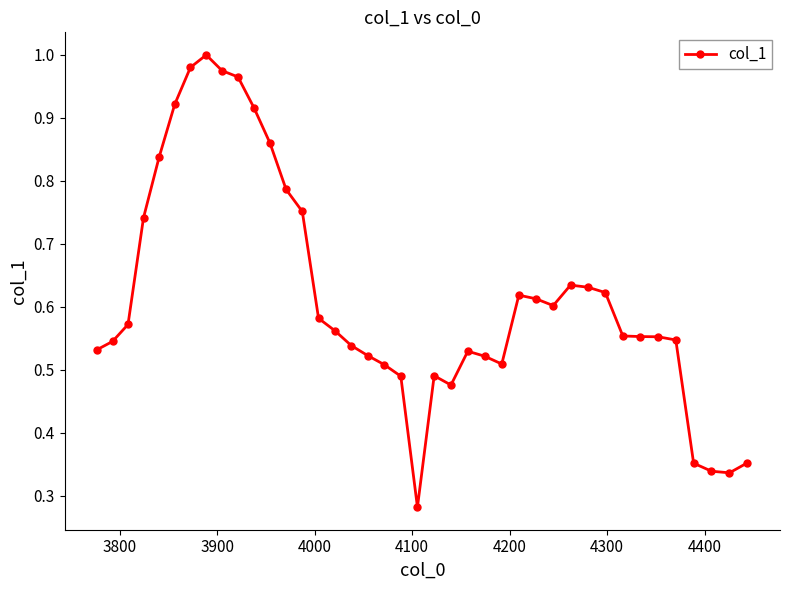

True or false: there are more than 1 points higher than both neighbors.

True